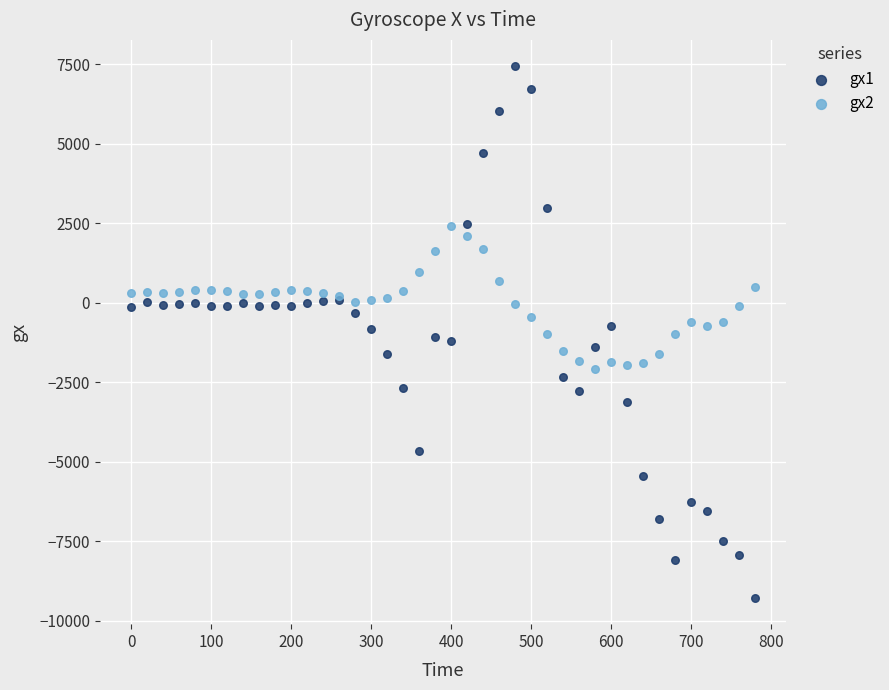

Which series reaches the minimum Y coordinate?

gx1